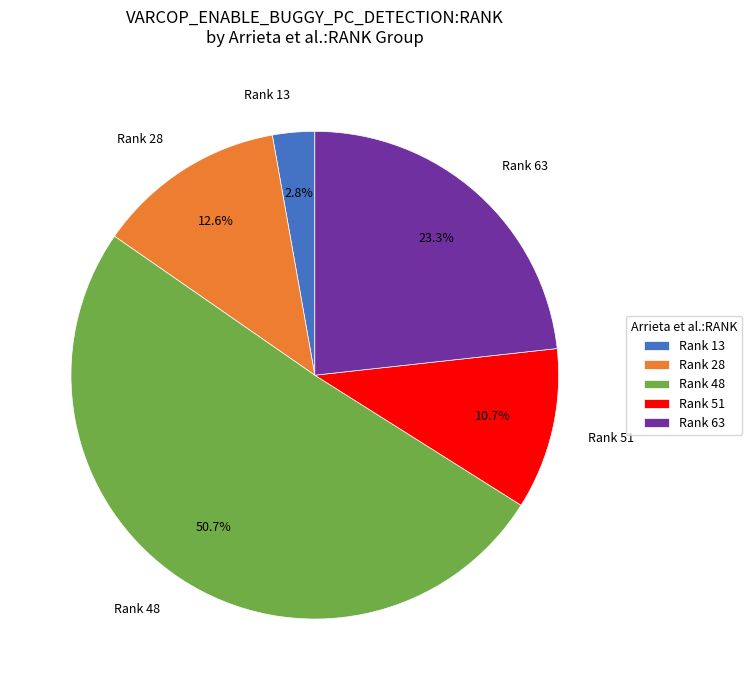

Which slice is the largest?

Rank 48